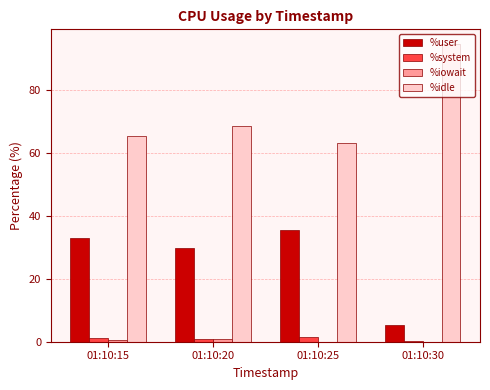

Are the bars horizontal?

No